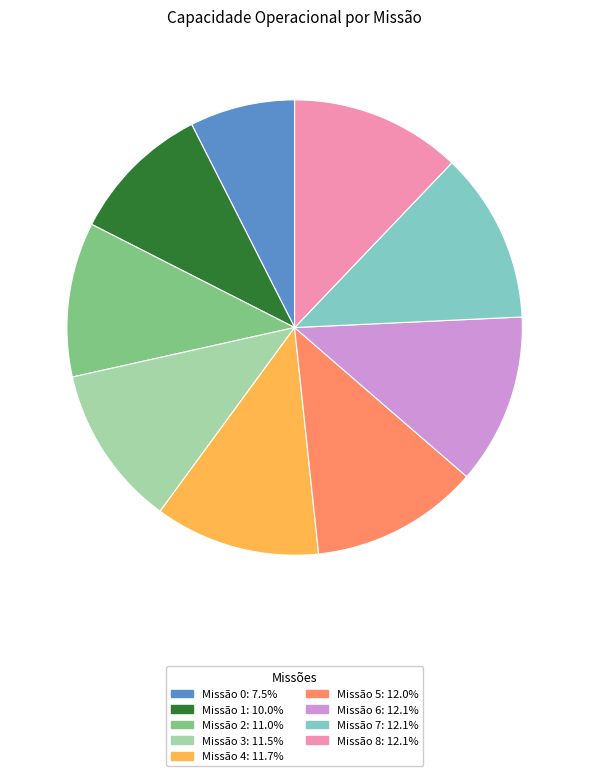

How many slices are in this pie chart?

9